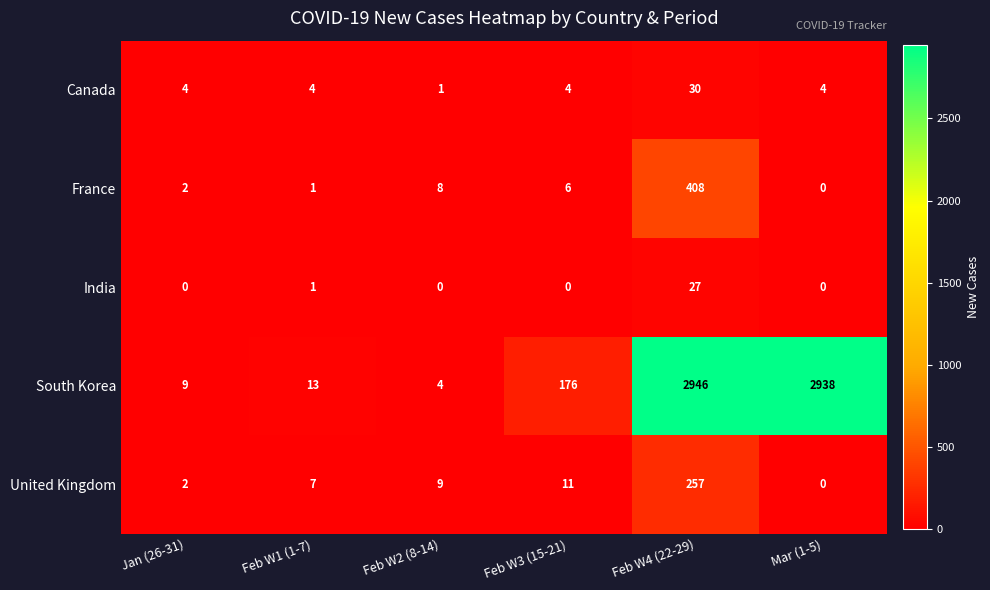

Reading left to right, list all the values displayed in this chart.

Canada: 4	4	1	4	30	4
France: 2	1	8	6	408	0
India: 0	1	0	0	27	0
South Korea: 9	13	4	176	2946	2938
United Kingdom: 2	7	9	11	257	0